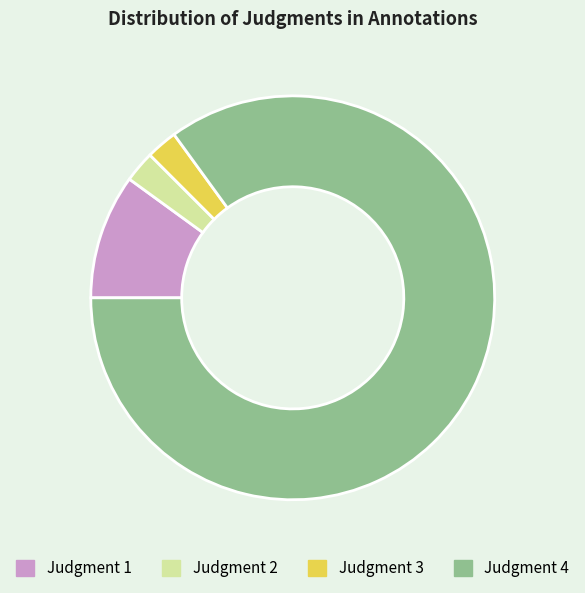

Is there any slice that represents more than half of the pie?

Yes